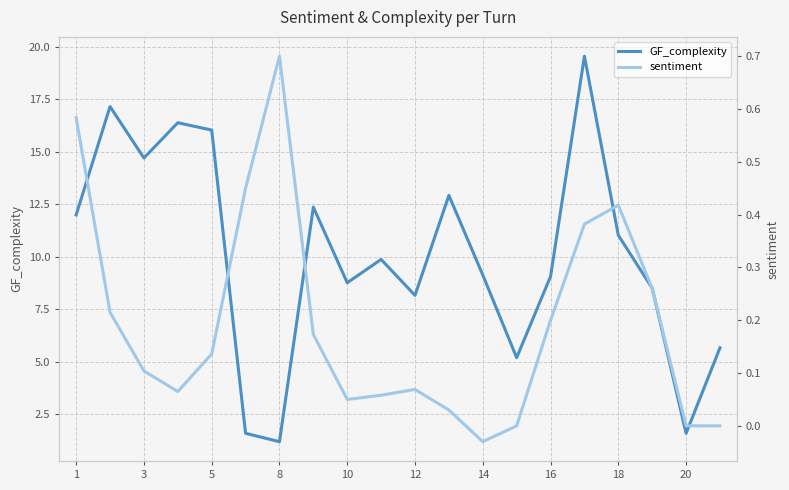

List the series in order of their peak value, highest first.

GF_complexity, sentiment